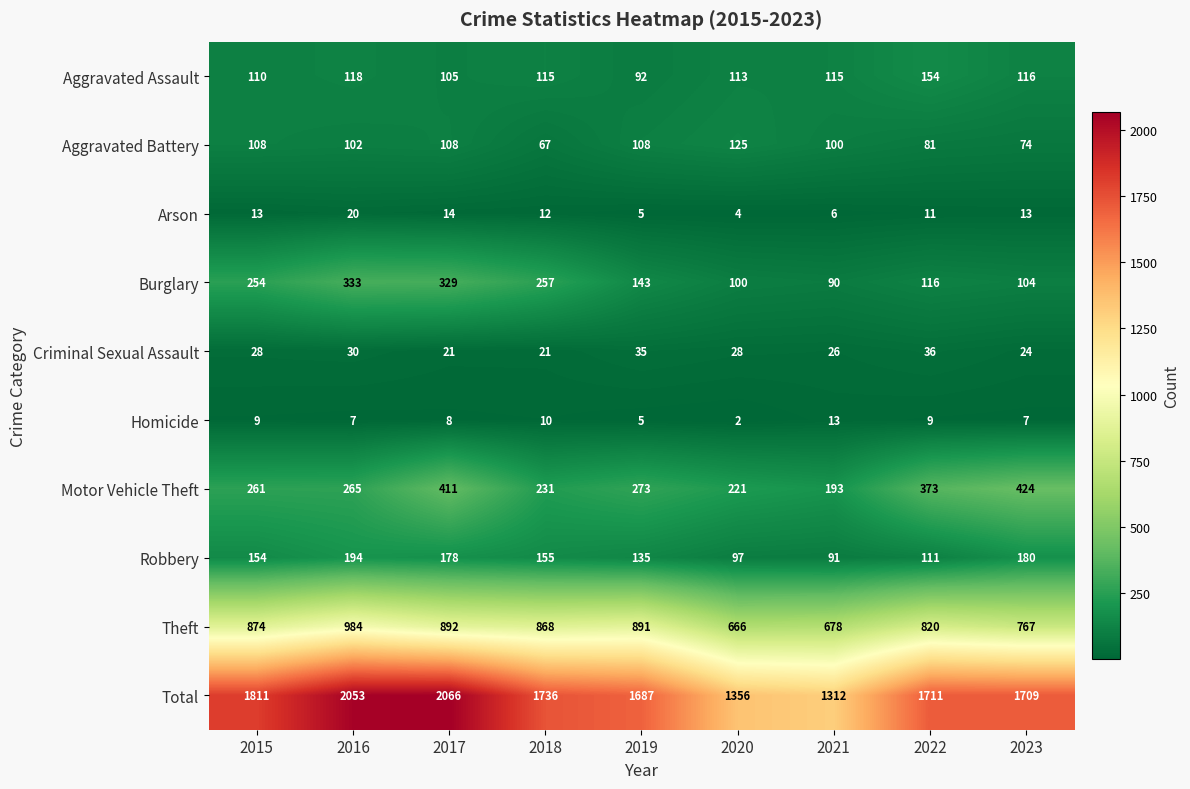

Read the Total value at 2016, to the nearest 50.

2050